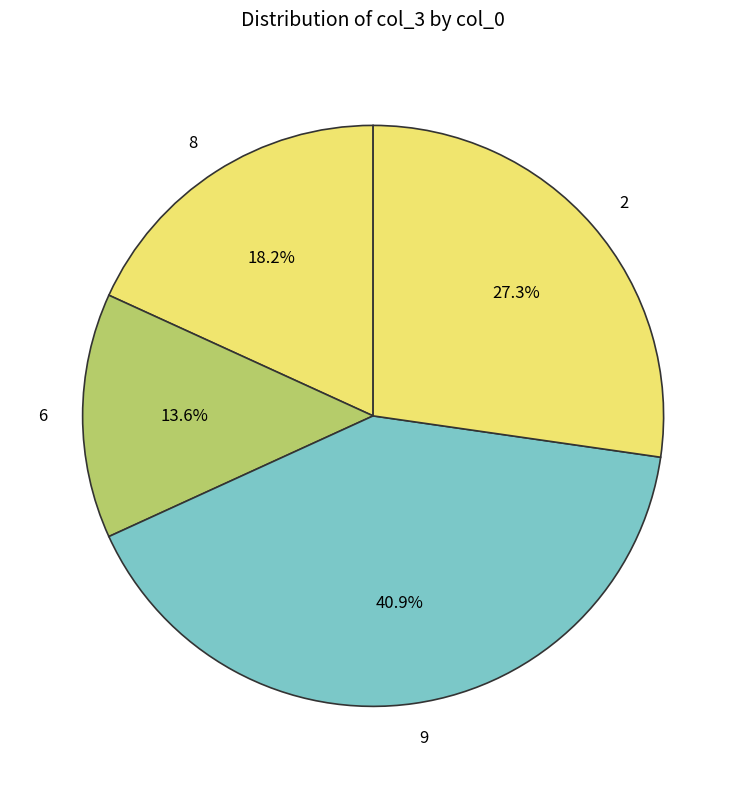

Is there any slice that represents more than half of the pie?

No